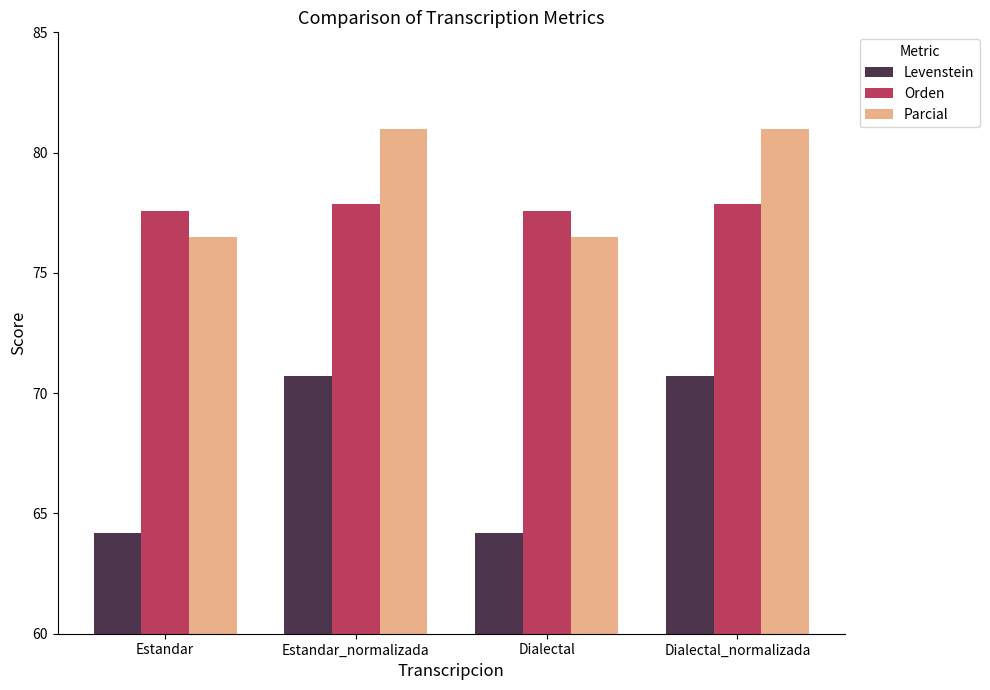

Is it true that Parcial equals 20.1 at Estandar?

False